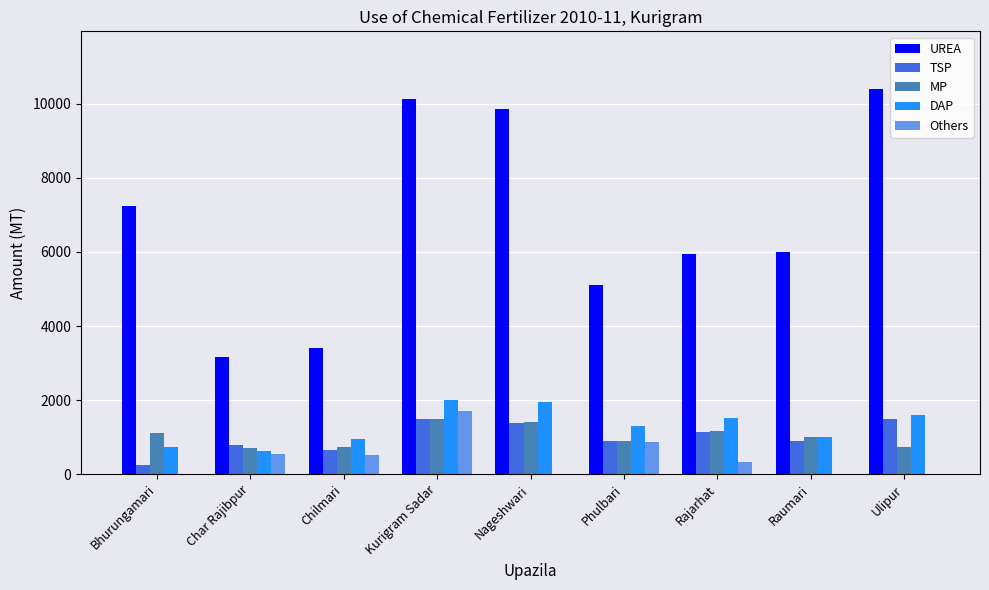

Is it true that MP equals 1405 at Nageshwari?

True